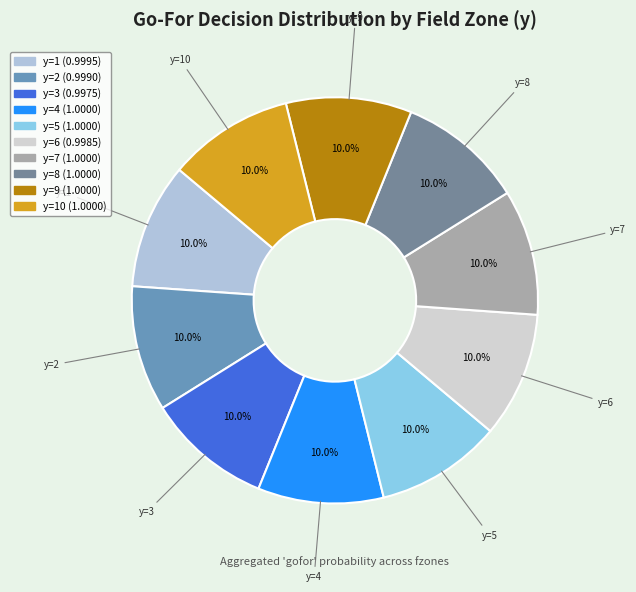

Count the number of slices in the pie.

10